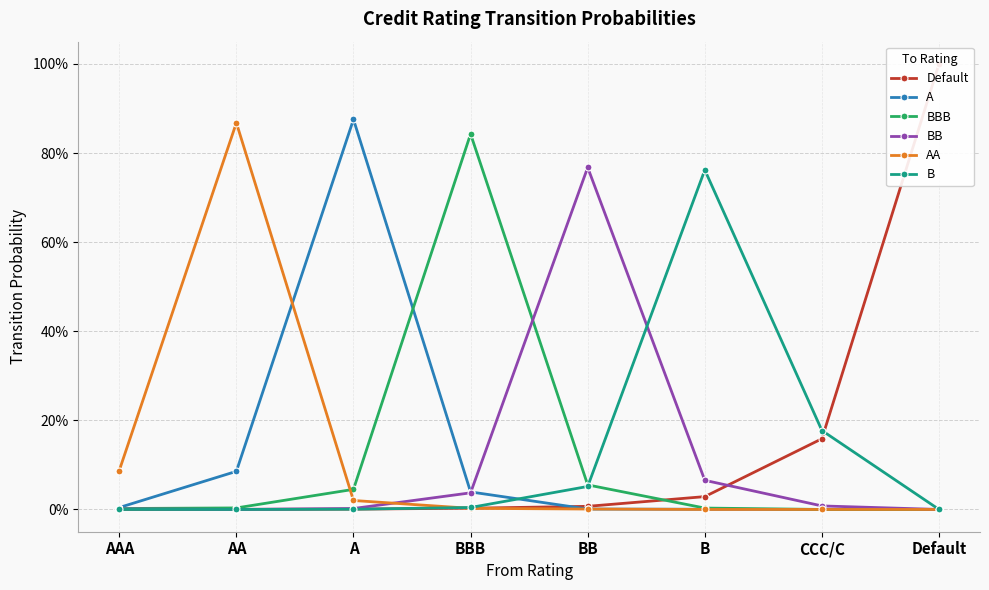

What are all the series names shown in the legend?

Default, A, BBB, BB, AA, B